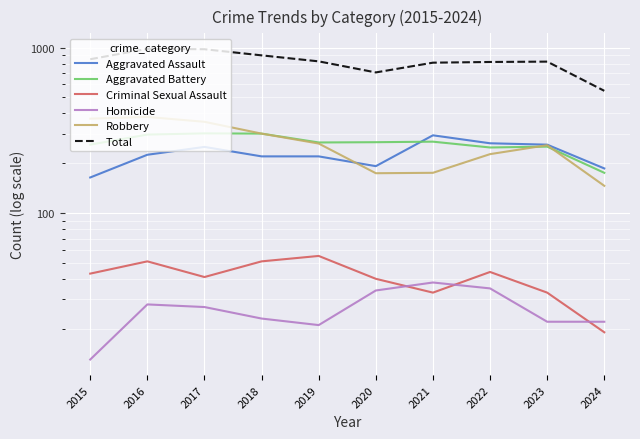

Rank the series by their maximum value, from highest to lowest.

Total, Robbery, Aggravated Battery, Aggravated Assault, Criminal Sexual Assault, Homicide